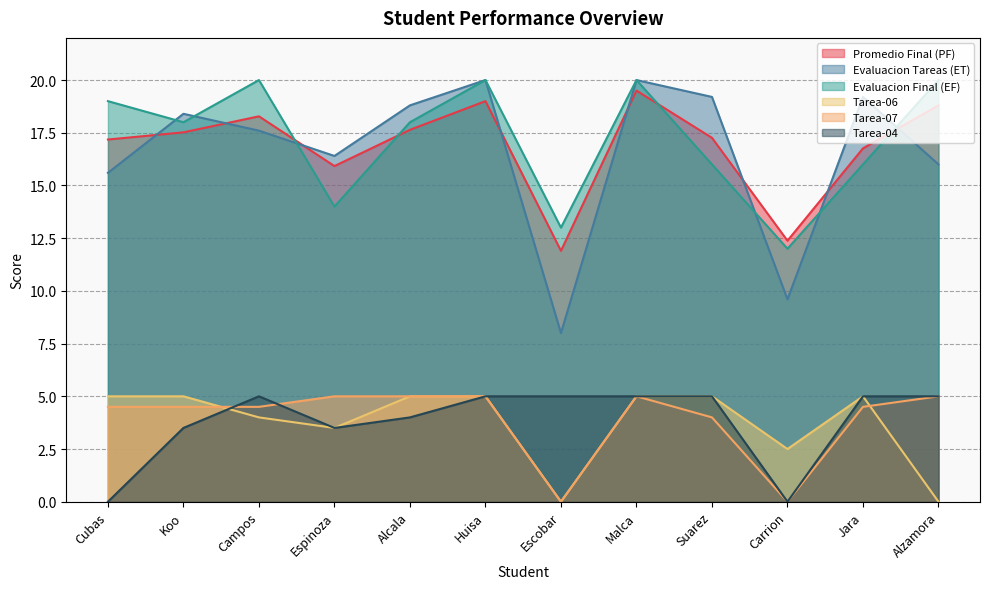

Reading right to left, list all the values displayed in this chart.

Promedio Final (PF): Alzamora=18.8	Jara=16.8	Carrion=12.4	Suarez=17.3	Malca=19.5	Escobar=11.9	Huisa=19.0	Alcala=17.6	Espinoza=15.9	Campos=18.3	Koo=17.5	Cubas=17.2
Evaluacion Tareas (ET): Alzamora=16.0	Jara=19.2	Carrion=9.6	Suarez=19.2	Malca=20.0	Escobar=8.0	Huisa=20.0	Alcala=18.8	Espinoza=16.4	Campos=17.6	Koo=18.4	Cubas=15.6
Evaluacion Final (EF): Alzamora=20.0	Jara=16.0	Carrion=12.0	Suarez=16.0	Malca=20.0	Escobar=13.0	Huisa=20.0	Alcala=18.0	Espinoza=14.0	Campos=20.0	Koo=18.0	Cubas=19.0
Tarea-06: Alzamora=0.0	Jara=5.0	Carrion=2.5	Suarez=5.0	Malca=5.0	Escobar=0.0	Huisa=5.0	Alcala=5.0	Espinoza=3.5	Campos=4.0	Koo=5.0	Cubas=5.0
Tarea-07: Alzamora=5.0	Jara=4.5	Carrion=0.0	Suarez=4.0	Malca=5.0	Escobar=0.0	Huisa=5.0	Alcala=5.0	Espinoza=5.0	Campos=4.5	Koo=4.5	Cubas=4.5
Tarea-04: Alzamora=5.0	Jara=5.0	Carrion=0.0	Suarez=5.0	Malca=5.0	Escobar=5.0	Huisa=5.0	Alcala=4.0	Espinoza=3.5	Campos=5.0	Koo=3.5	Cubas=0.0